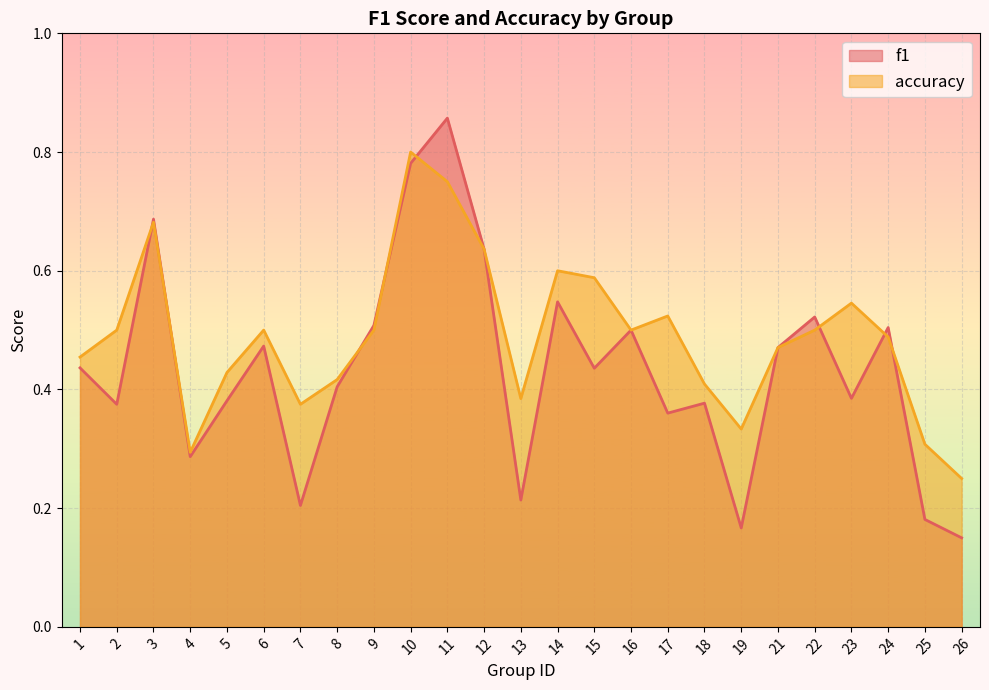

At which category does accuracy reach its first local valley?

4